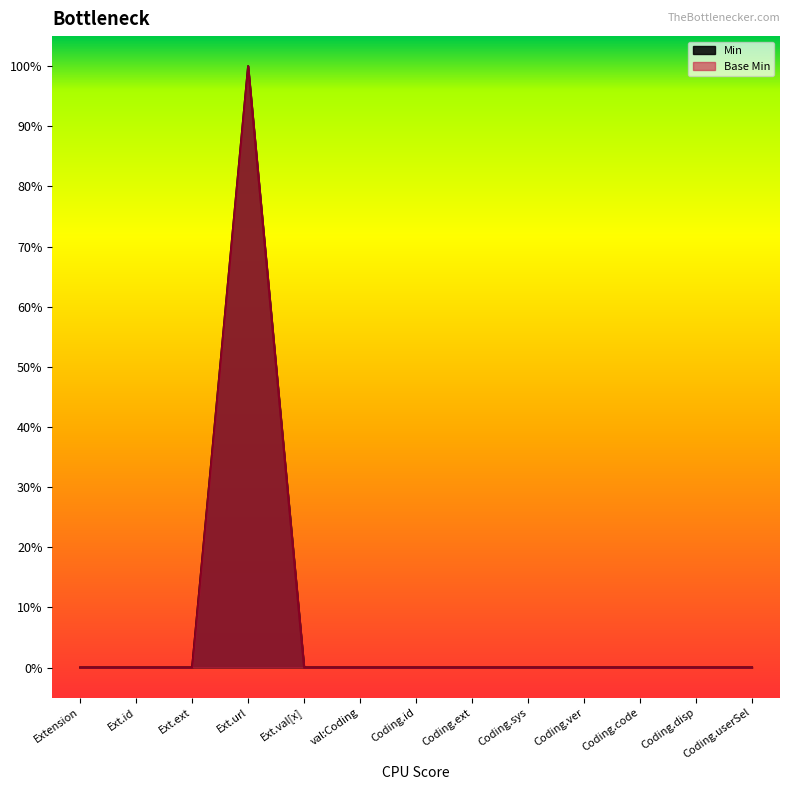

Which series has the widest spread of values?

Min